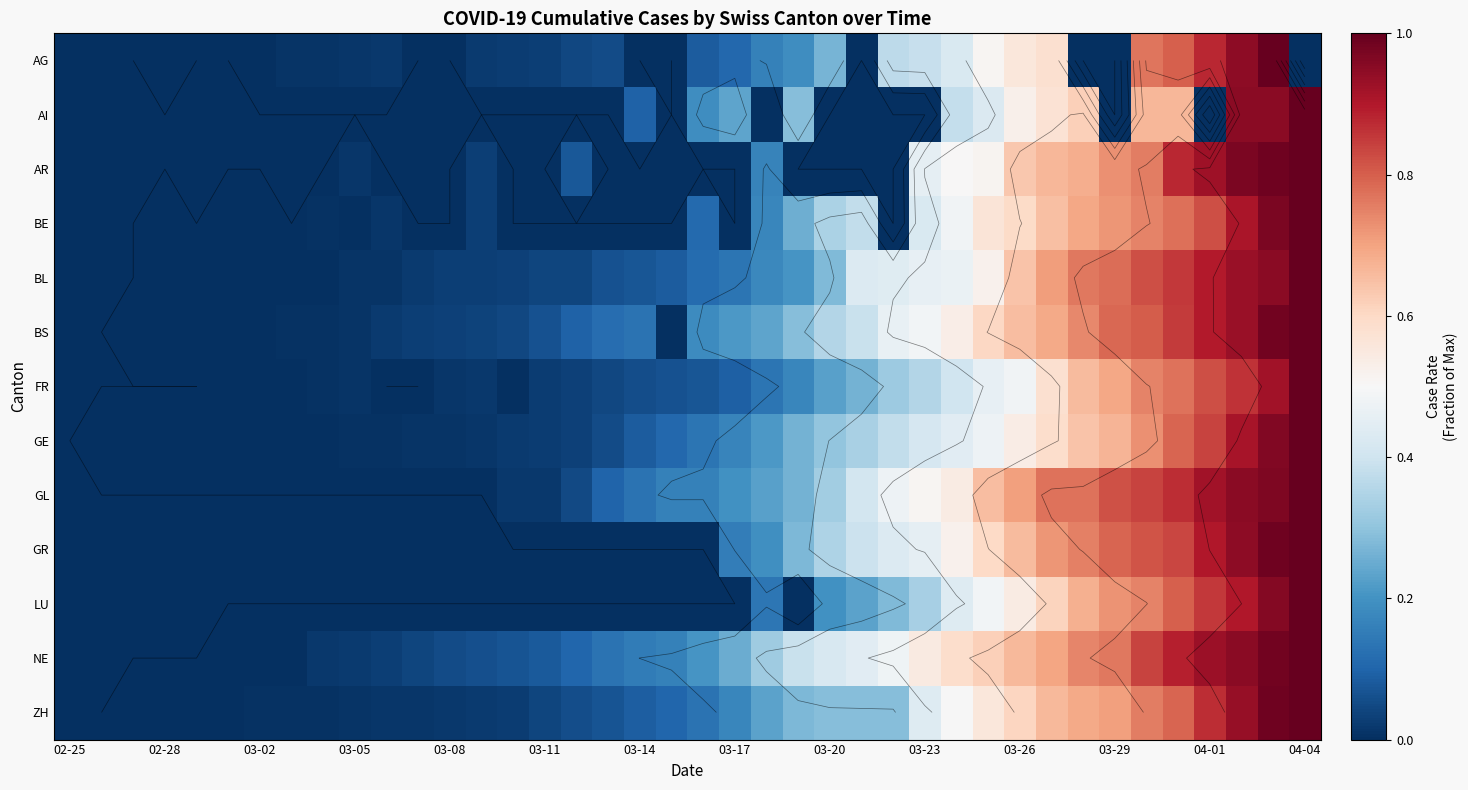

True or false: NE has a value of 0.1 at 03-08.

False